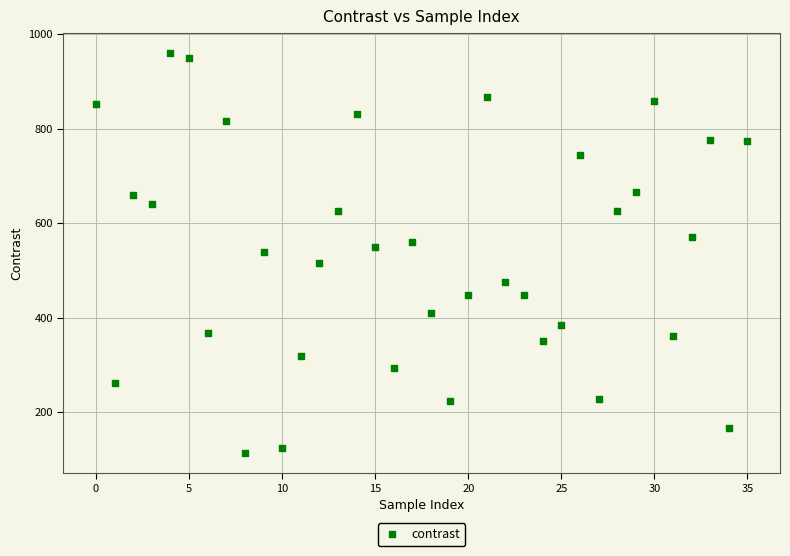

How many points are shown in the scatter plot?

36